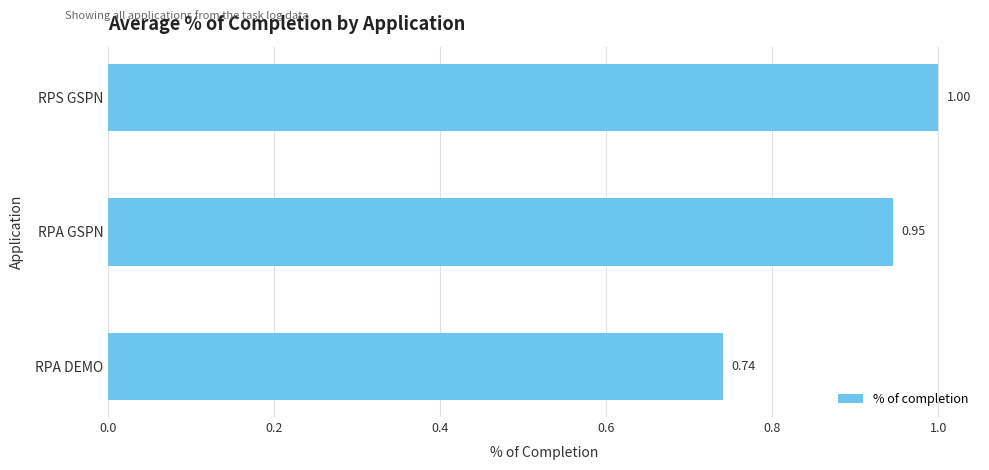

Between RPA GSPN and RPS GSPN, which is larger?

RPS GSPN